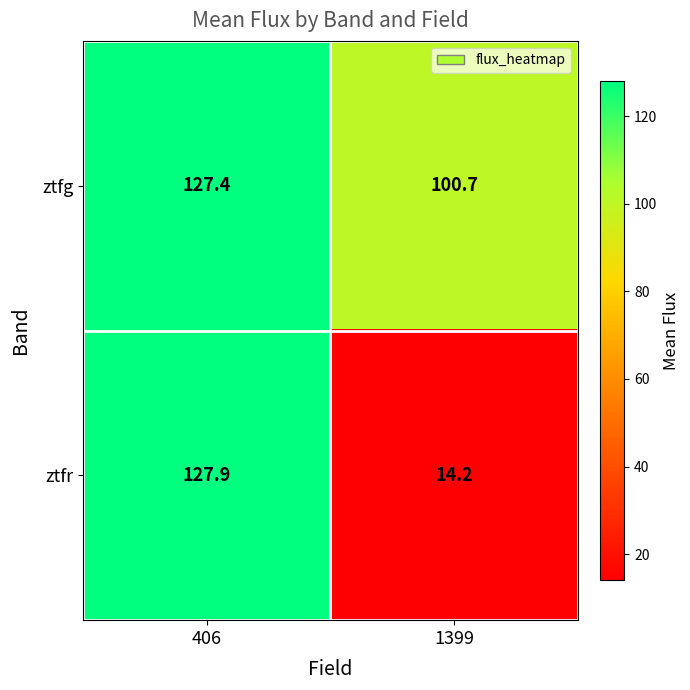

Which series changed the most between 406 and 1399?

ztfr